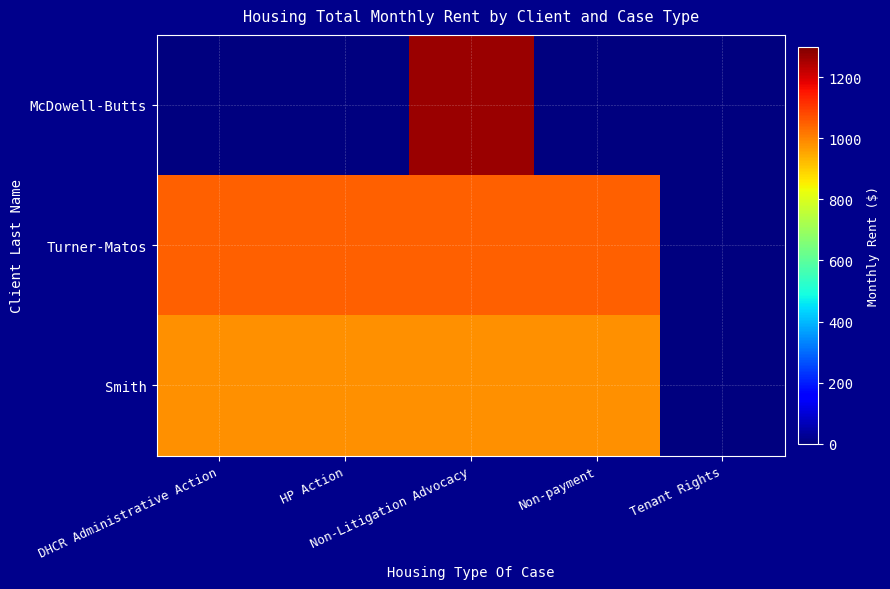

Rank the series by their maximum value, from highest to lowest.

McDowell-Butts, Turner-Matos, Smith